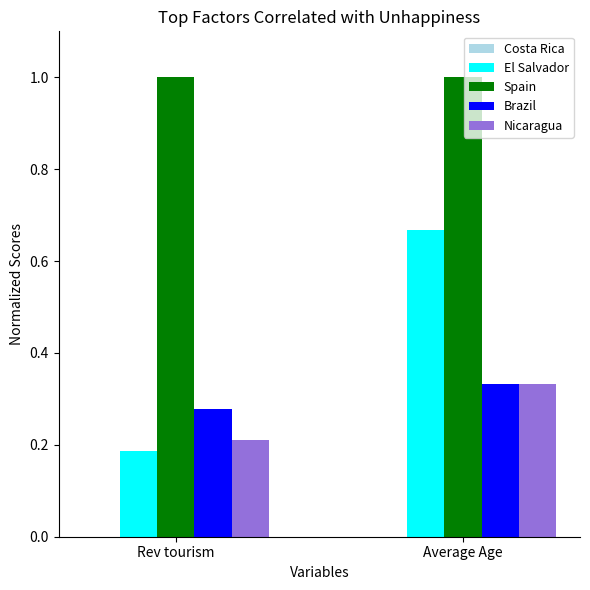

At which category is the sum across all series the highest?

Average Age